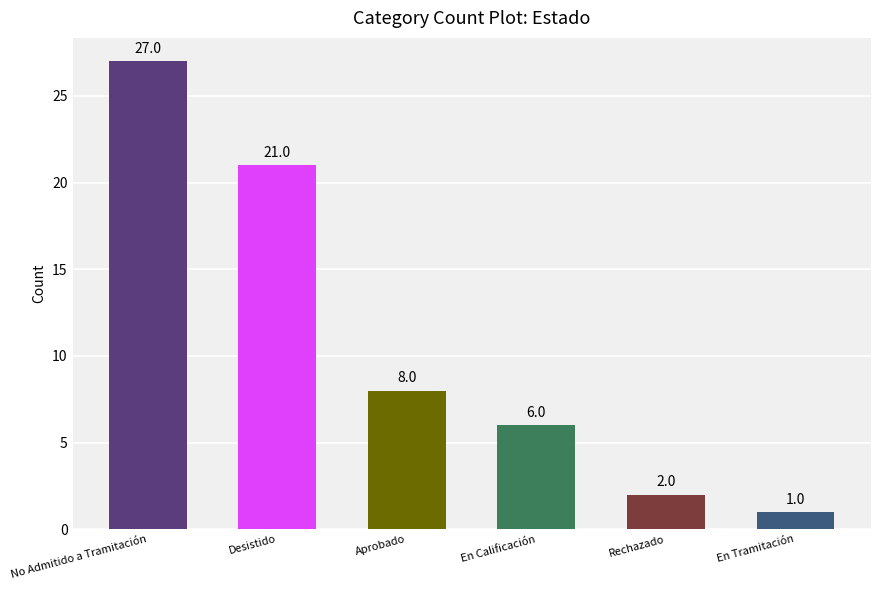

Between No Admitido a Tramitación and Rechazado, which is larger?

No Admitido a Tramitación